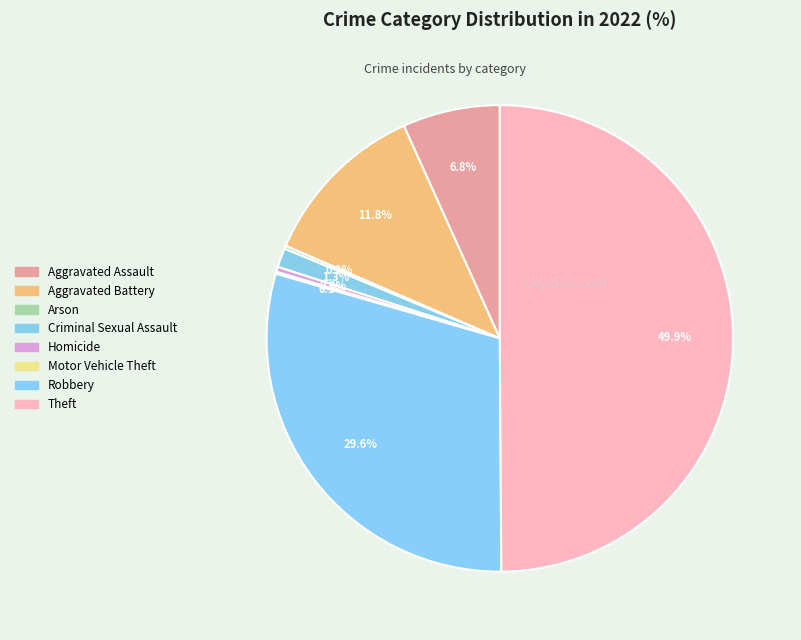

The Motor Vehicle Theft slice represents 1% of the pie. True or false?

False